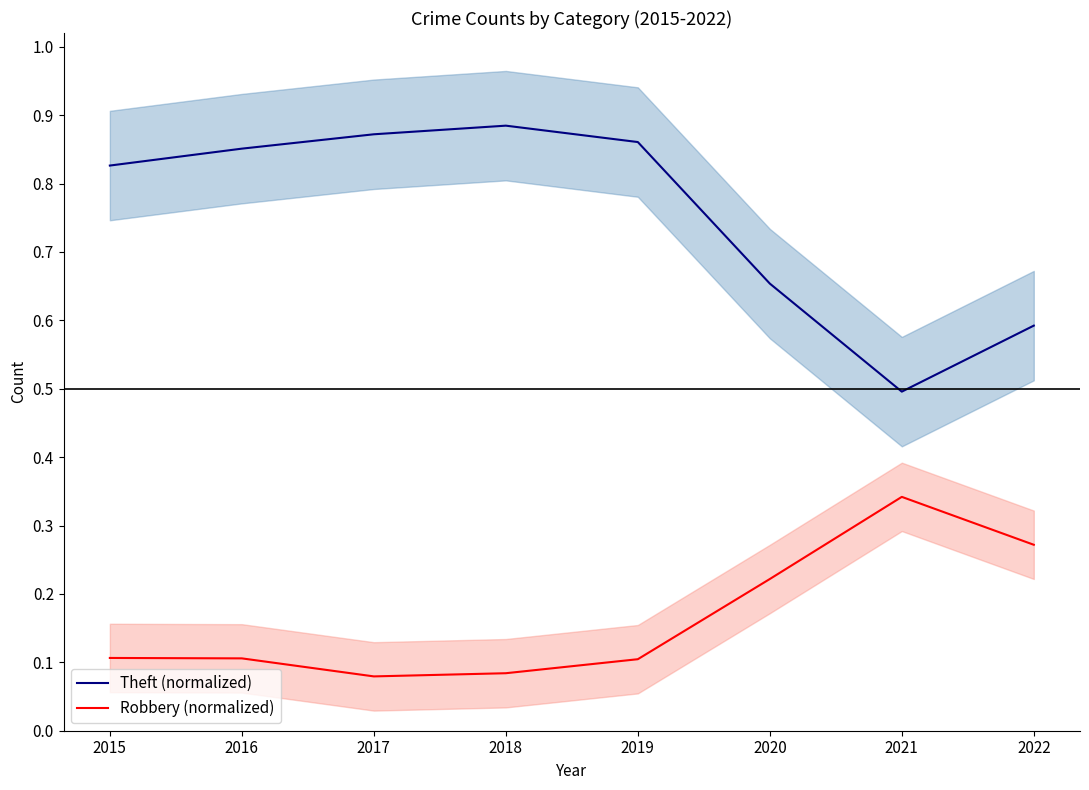

What is the maximum value for Theft (normalized)?

0.9